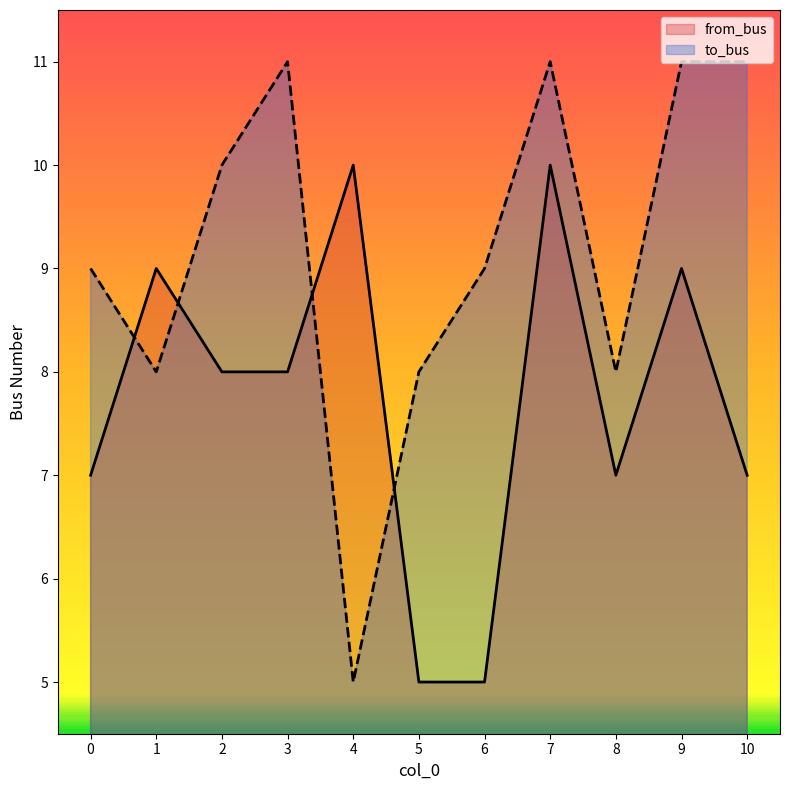

List the labels in order of from_bus value, largest first.

4, 7, 1, 9, 2, 3, 0, 8, 10, 5, 6